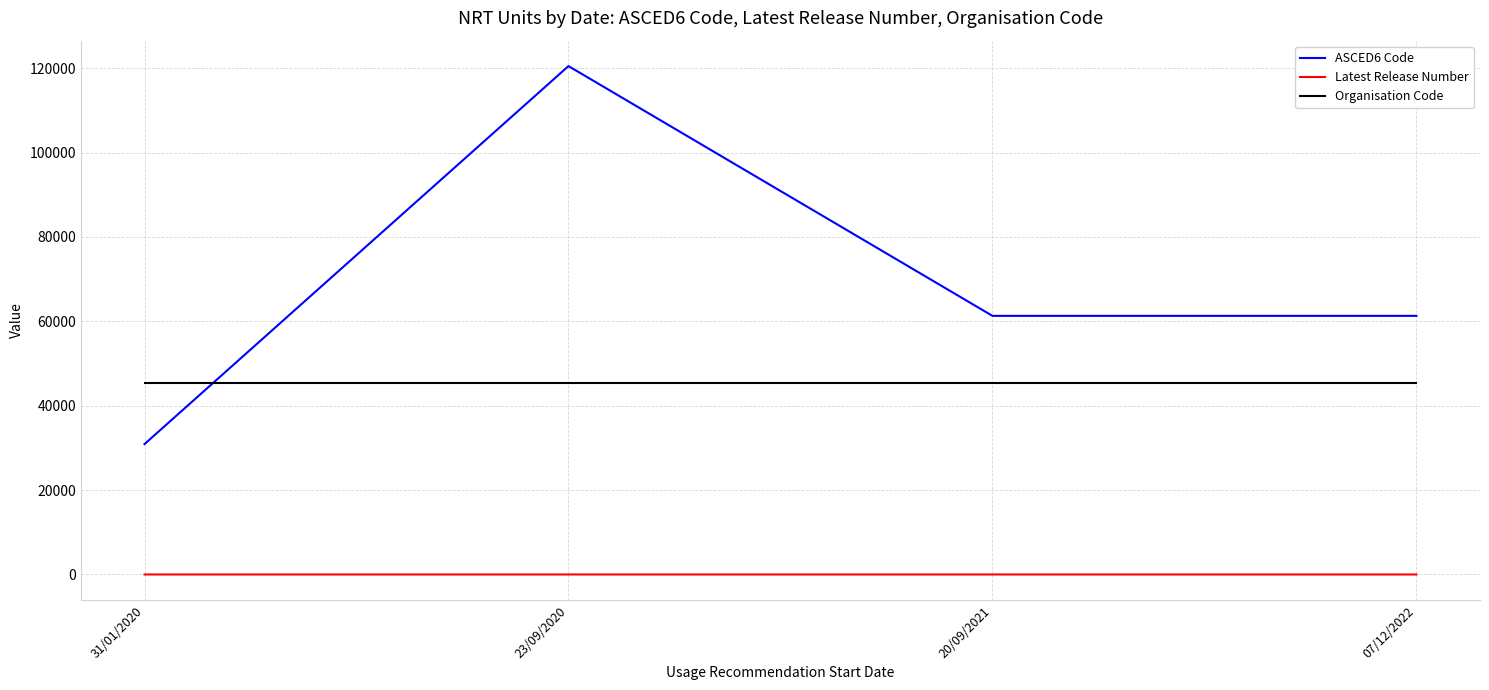

True or false: ASCED6 Code has more than 2 points higher than both neighbors.

False